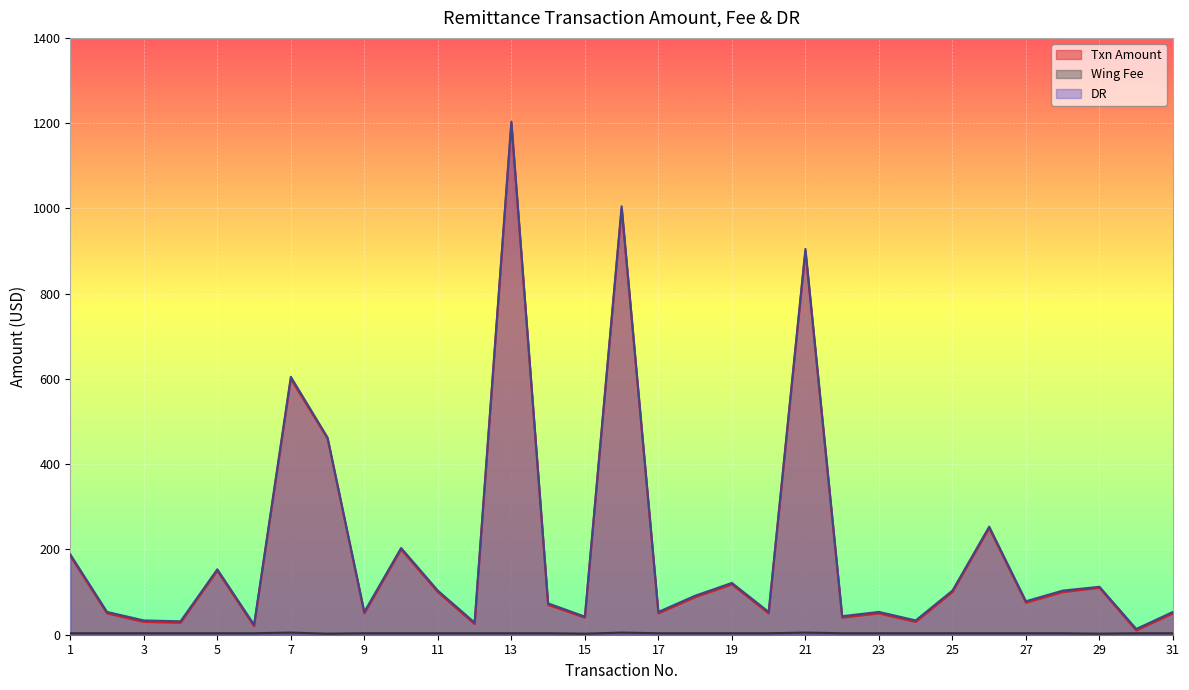

How many lines are shown in the chart?

3